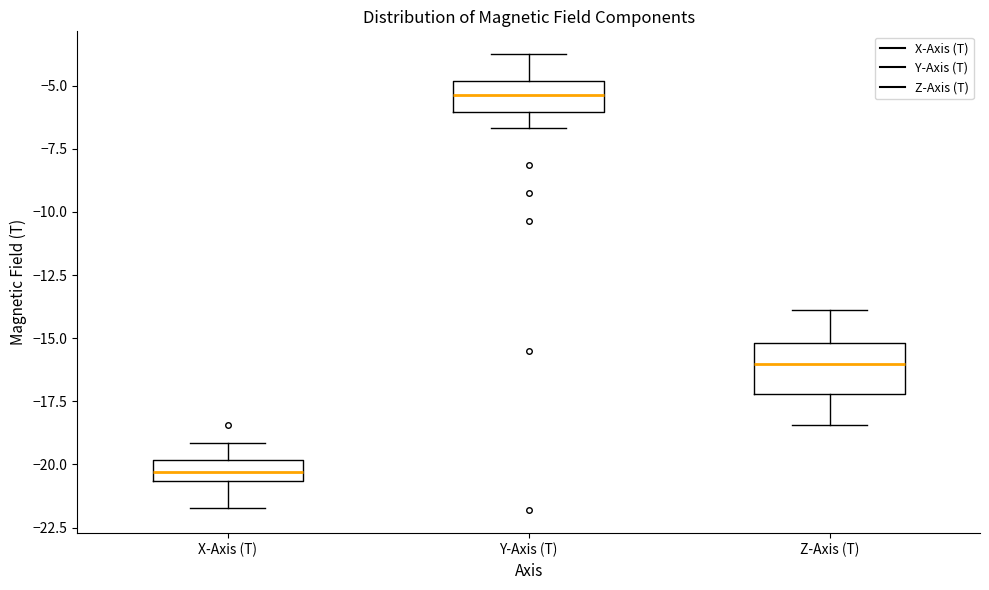

Which box has the lowest median line?

X-Axis (T)